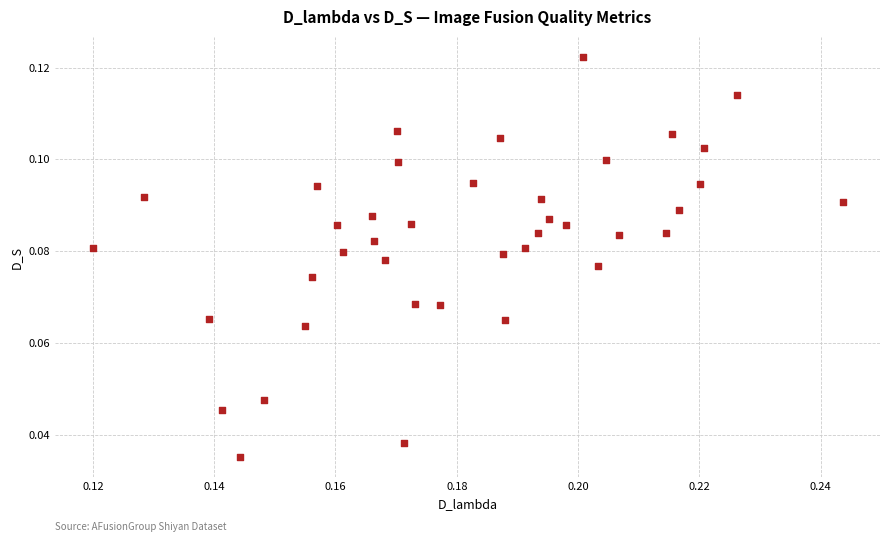

Count the number of points in this scatter plot.

40